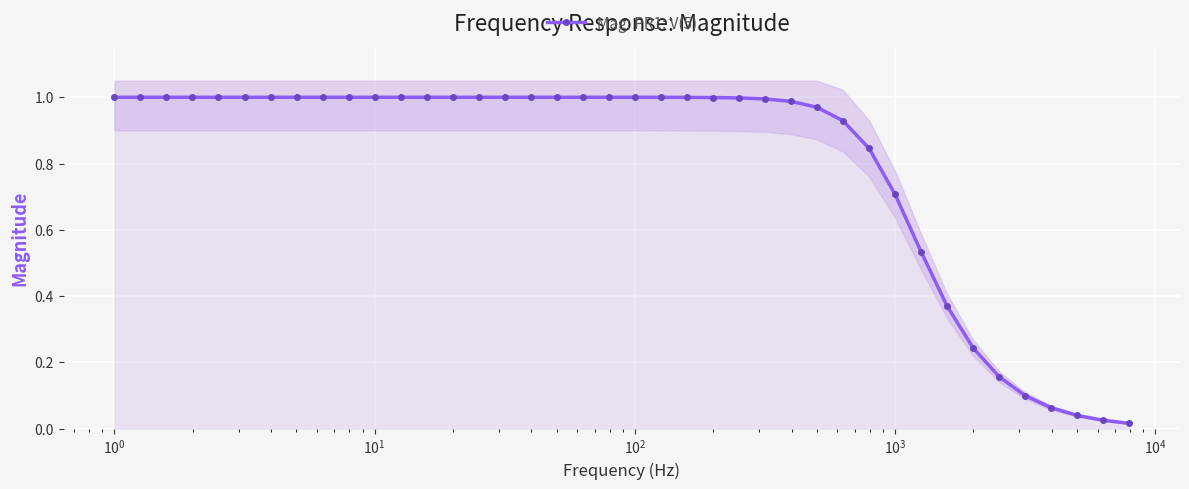

What is the maximum value shown in the chart?

1.0